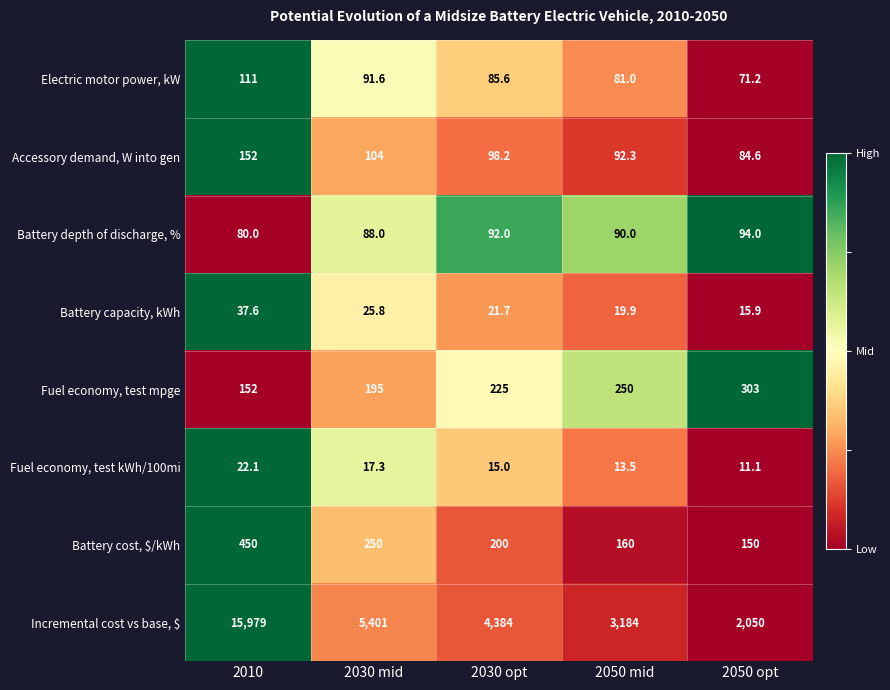

List the labels in order of Fuel economy, test kWh/100mi value, largest first.

2010, 2030 mid, 2030 opt, 2050 mid, 2050 opt